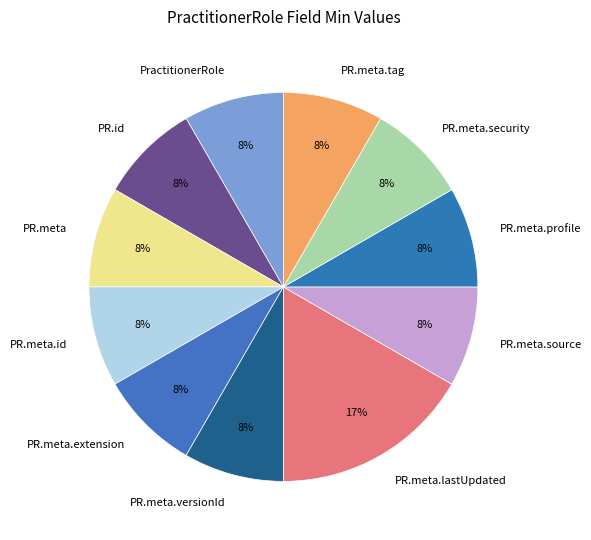

The PR.meta.source slice represents 8% of the pie. True or false?

True